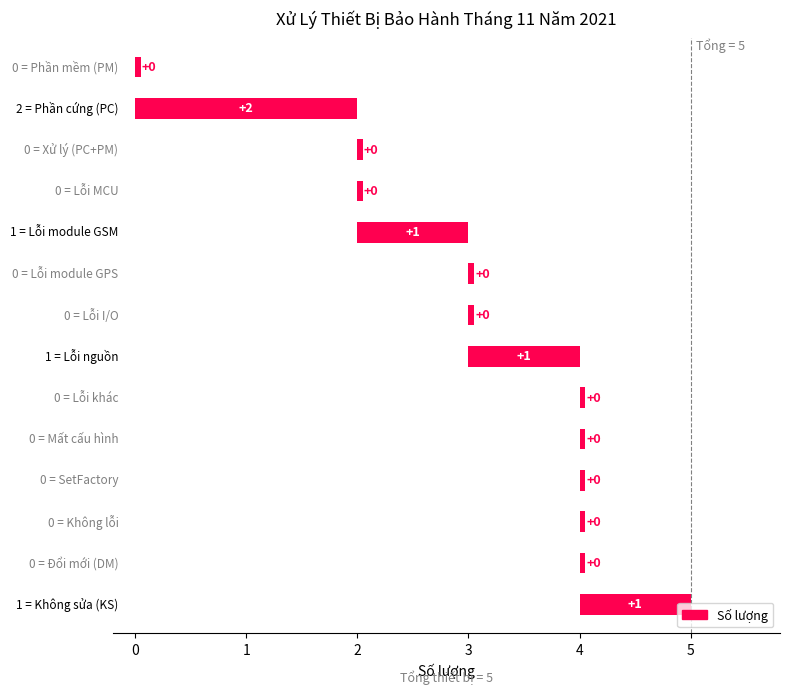

Count the number of values greater than 0.

4